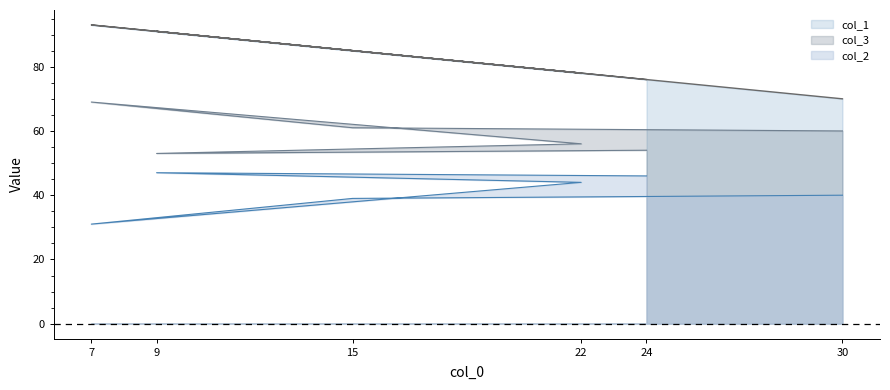

How many interior local valleys does the col_2 series have?

1